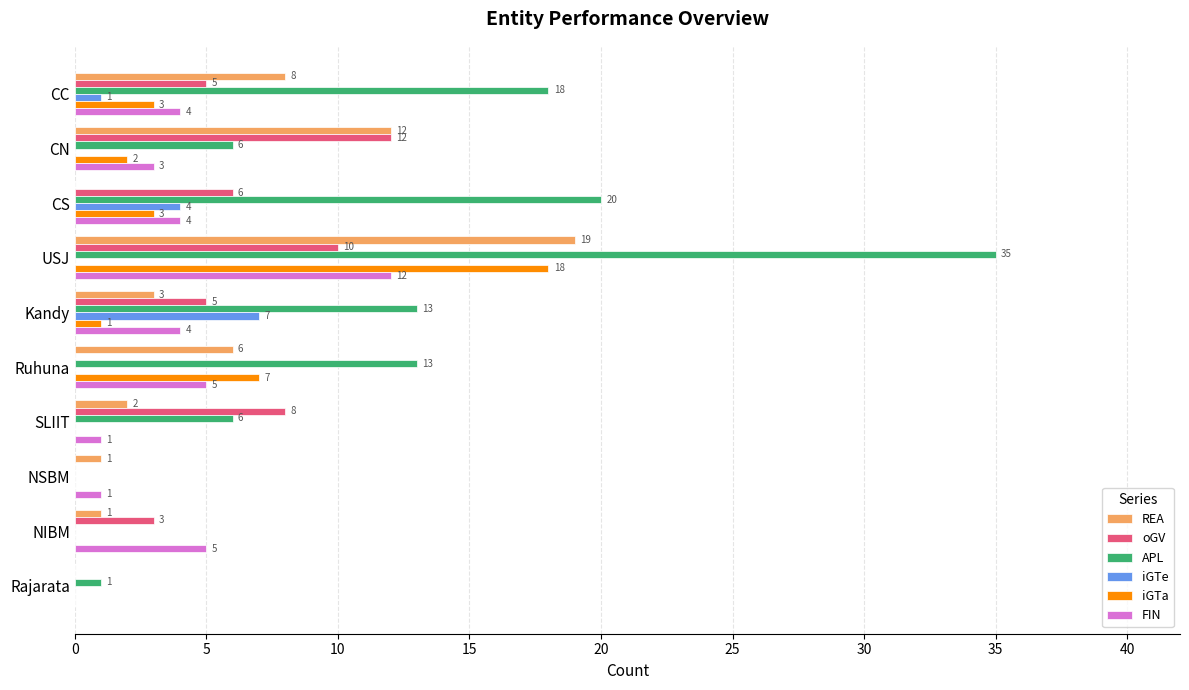

What is the greatest value displayed?

35